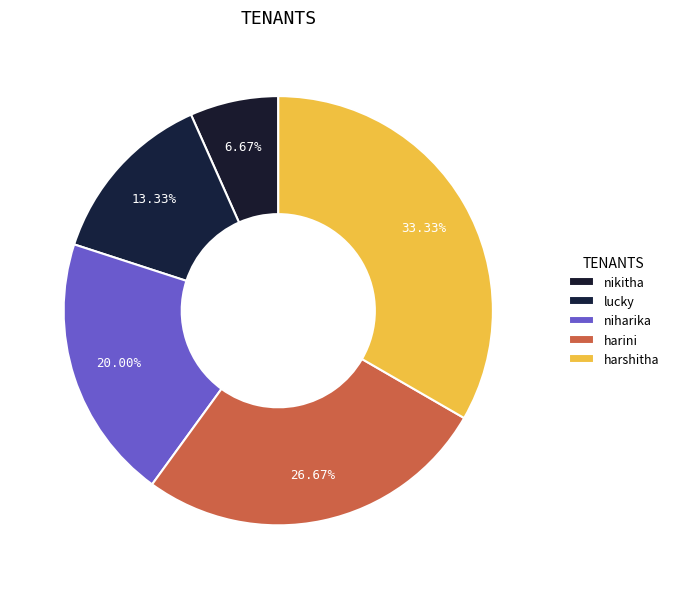

Is it true that harshitha is 40% of the pie?

False